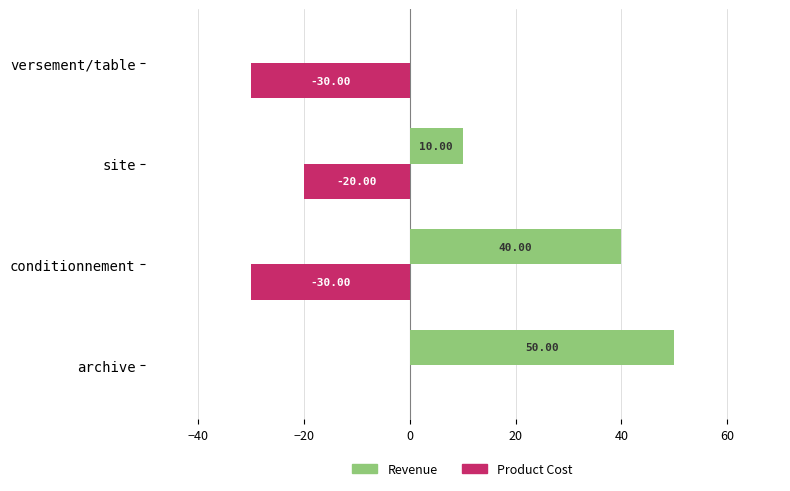

Which category has the highest value in the Revenue series?

archive